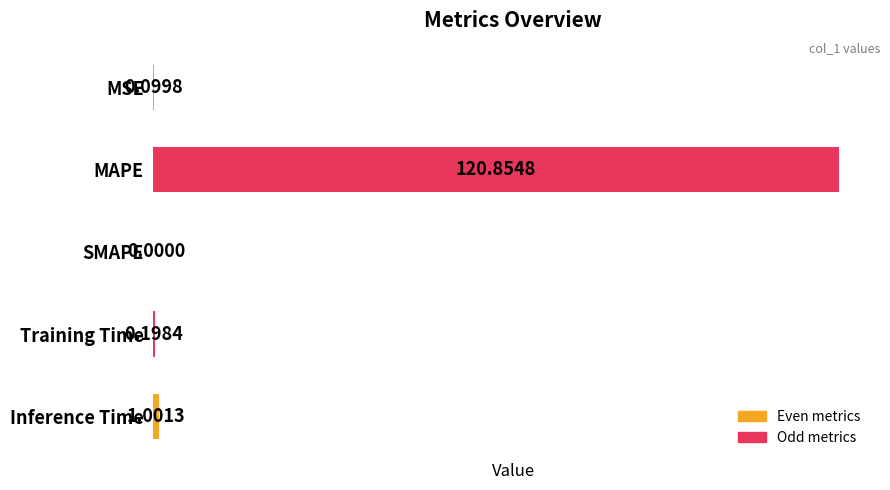

What is the sum of all values?

122.2